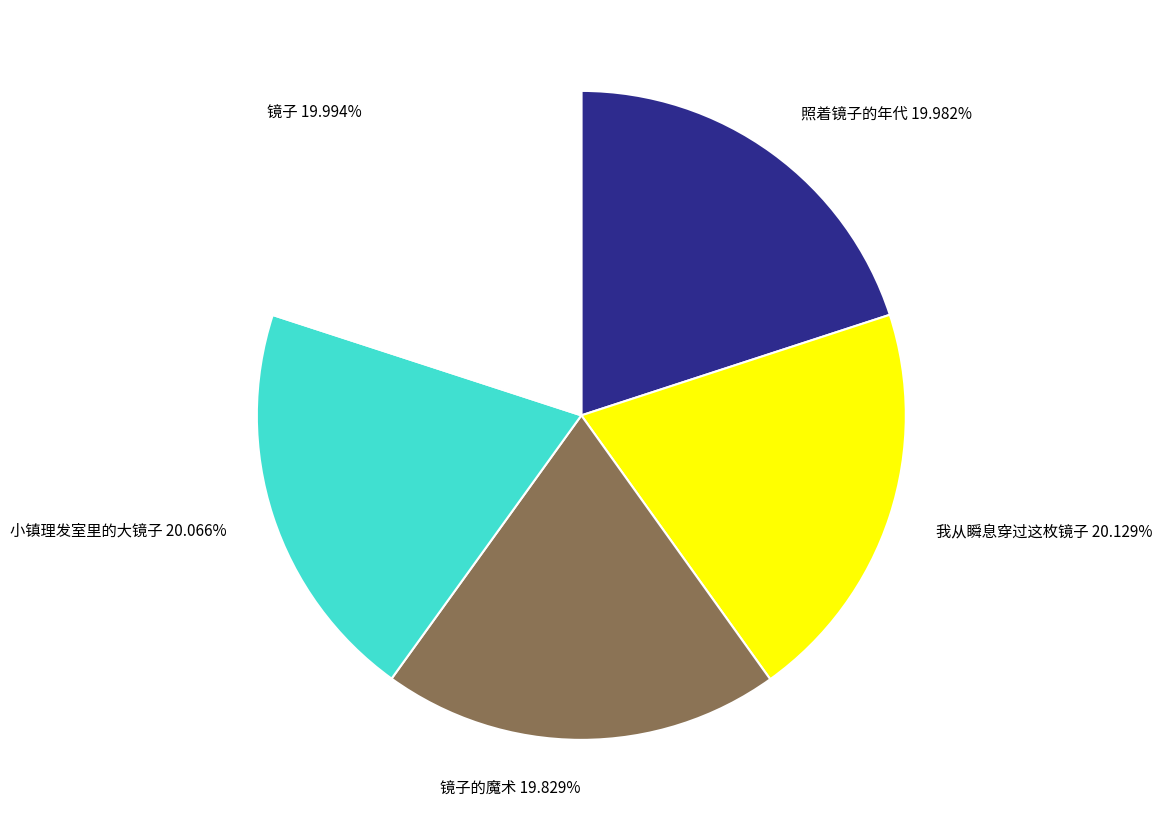

To the nearest percent, what percentage of the pie is 照着镜子的年代?

20%